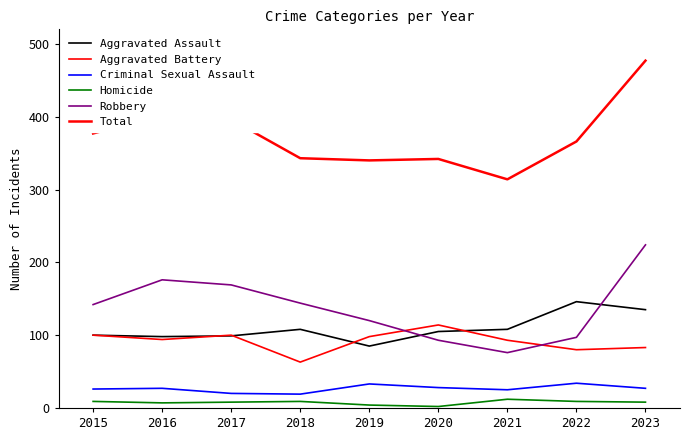

At which category is the sum across all series the highest?

2023